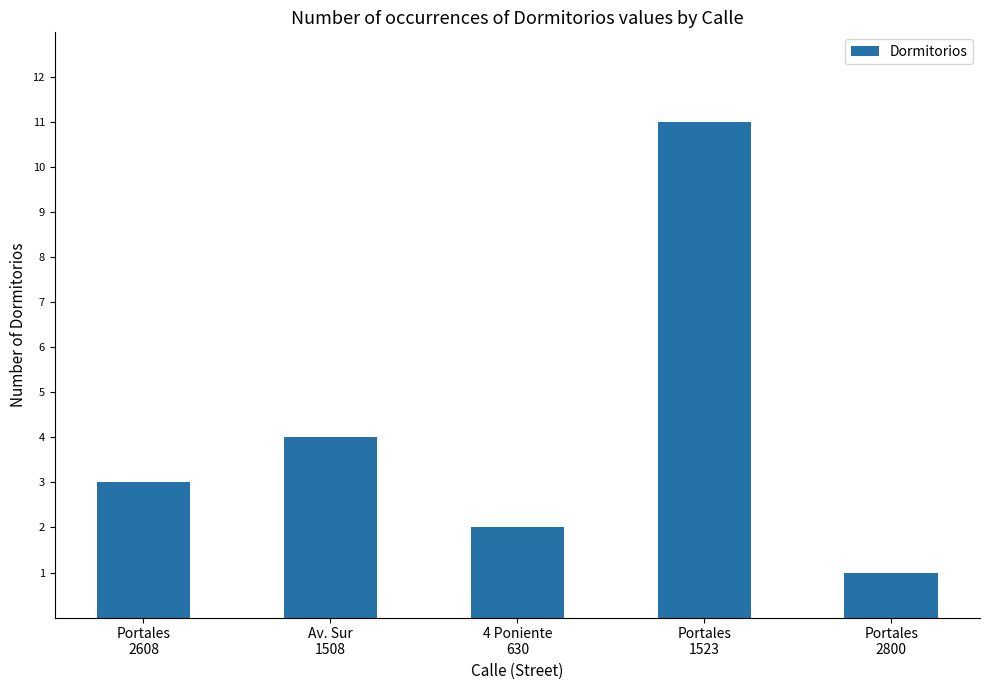

List the labels in order of value, largest first.

Portales
1523, Av. Sur
1508, Portales
2608, 4 Poniente
630, Portales
2800